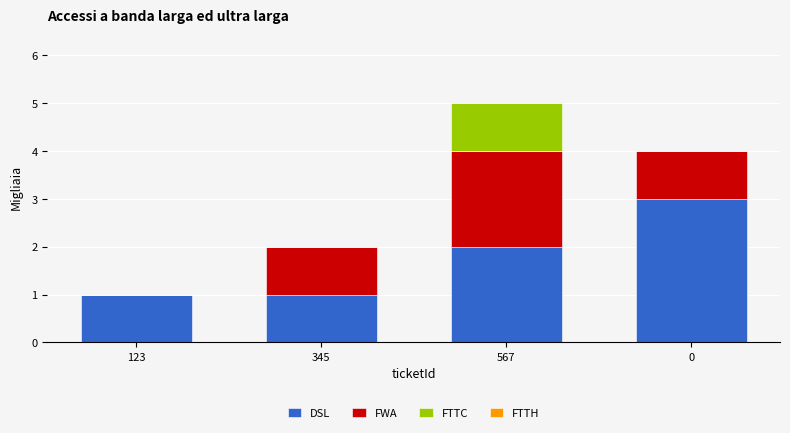

What is the difference between the DSL values at 0 and 345?

2